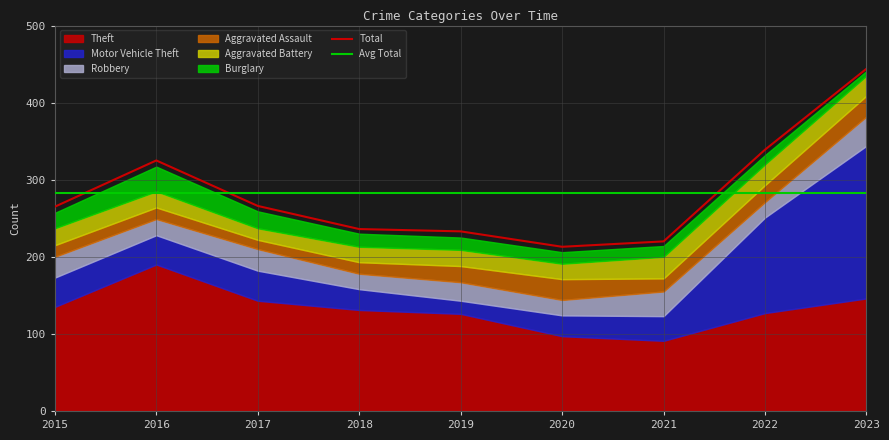

How many series are shown in this chart?

6